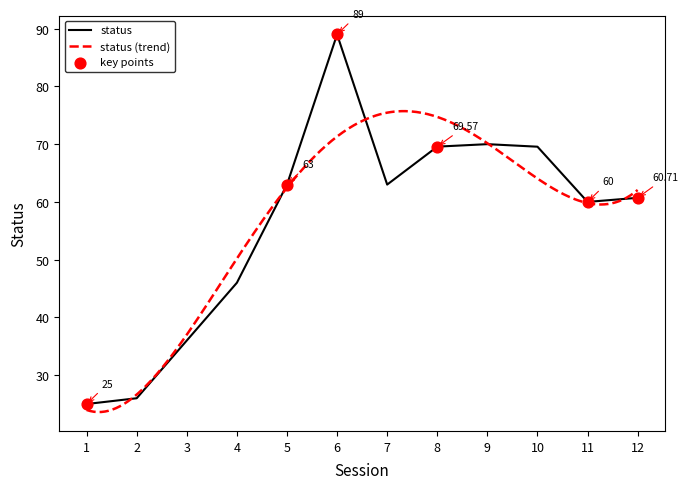

What is the change in value from 10 to 11?

-9.6